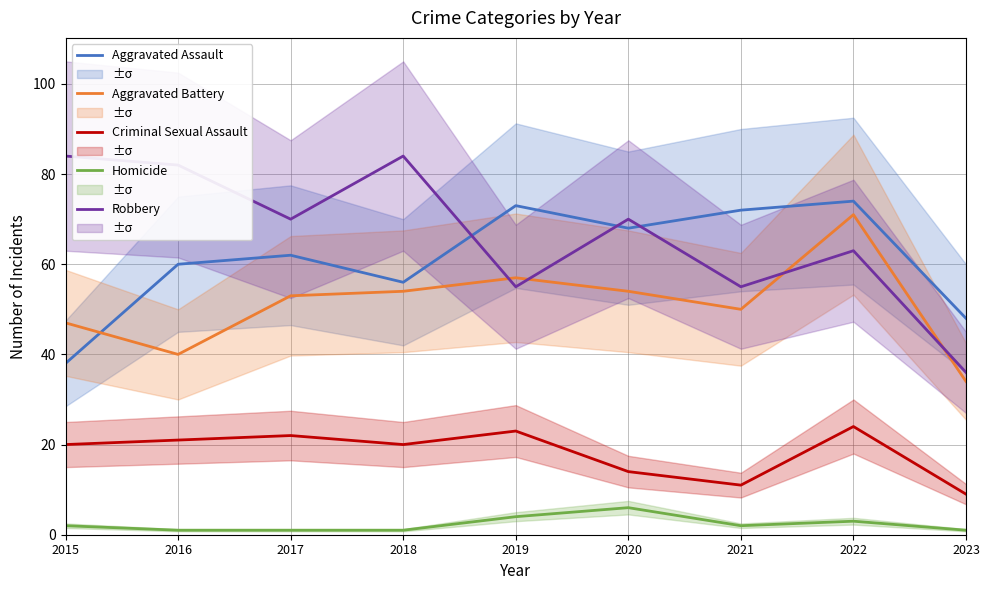

Reading right to left, transcribe all the data shown in this chart.

Aggravated Assault: 2023=48	2022=74	2021=72	2020=68	2019=73	2018=56	2017=62	2016=60	2015=38
Aggravated Battery: 2023=34	2022=71	2021=50	2020=54	2019=57	2018=54	2017=53	2016=40	2015=47
Criminal Sexual Assault: 2023=9	2022=24	2021=11	2020=14	2019=23	2018=20	2017=22	2016=21	2015=20
Homicide: 2023=1	2022=3	2021=2	2020=6	2019=4	2018=1	2017=1	2016=1	2015=2
Robbery: 2023=36	2022=63	2021=55	2020=70	2019=55	2018=84	2017=70	2016=82	2015=84